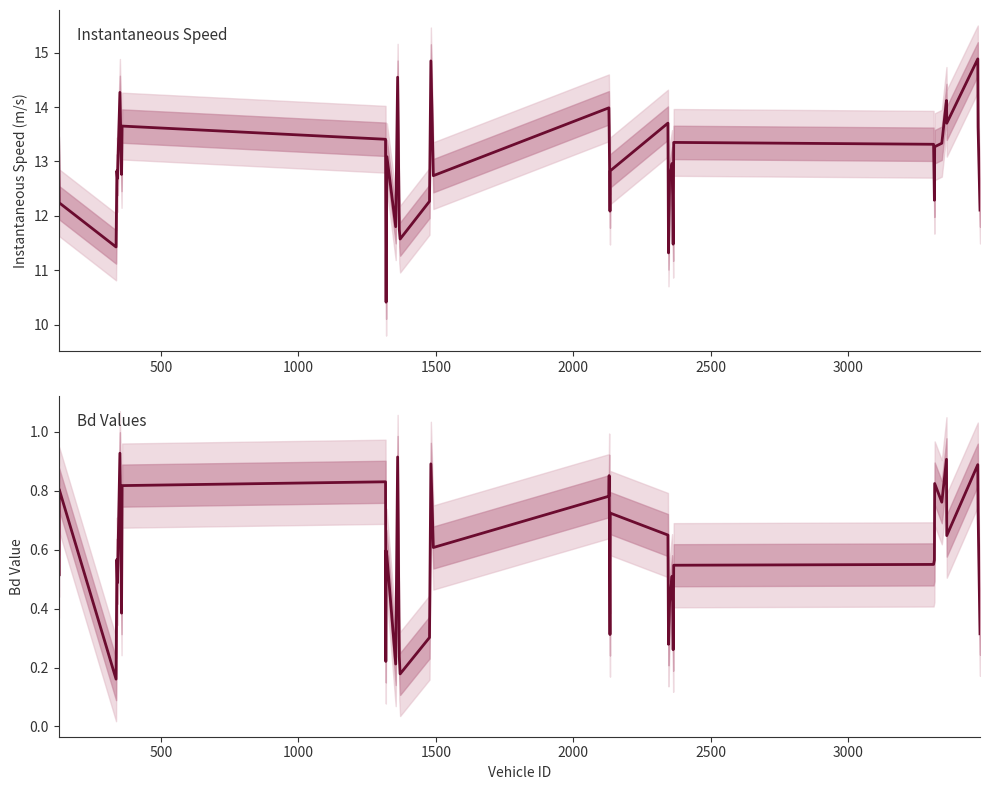

How many interior local valleys does the instspeed series have?

12